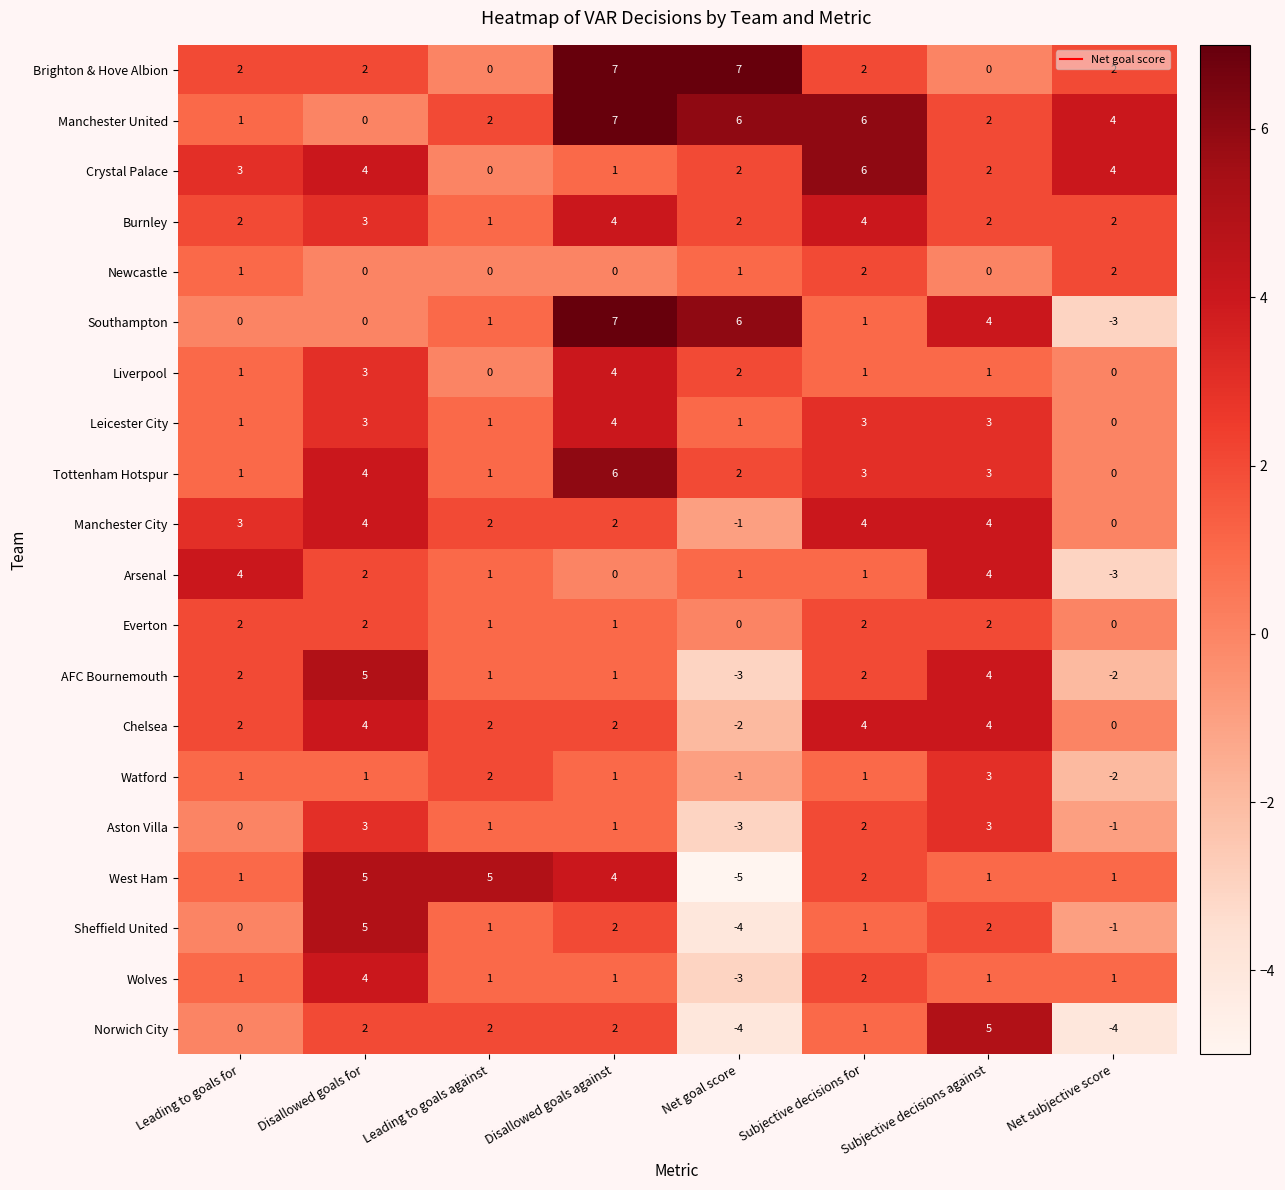

Which category has the lowest value across all series?

Net goal score